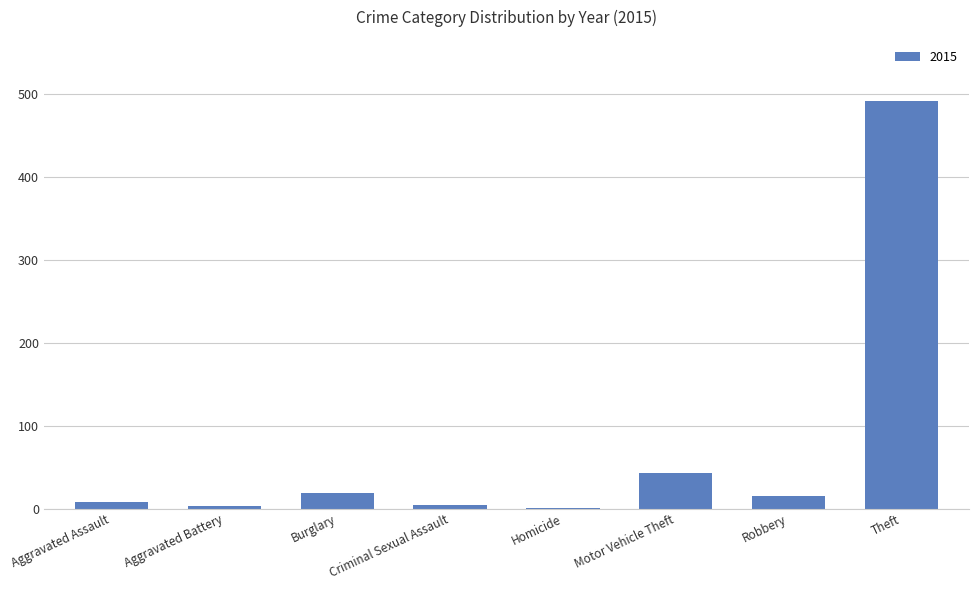

What is the sum of all values?

584